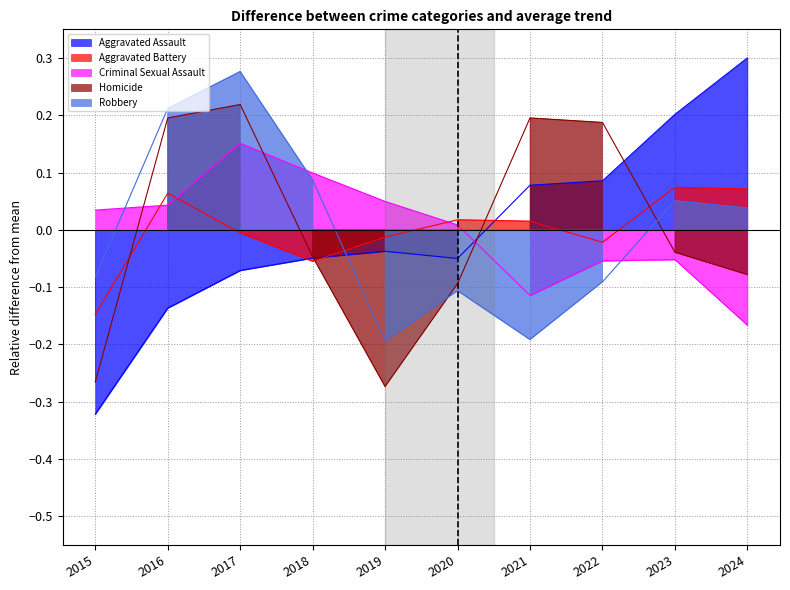

Reading left to right, transcribe all the data shown in this chart.

Aggravated Assault: 2015=-0.3	2016=-0.1	2017=-0.1	2018=-0.0	2019=-0.0	2020=-0.0	2021=0.1	2022=0.1	2023=0.2	2024=0.3
Aggravated Battery: 2015=-0.1	2016=0.1	2017=-0.0	2018=-0.1	2019=-0.0	2020=0.0	2021=0.0	2022=-0.0	2023=0.1	2024=0.1
Criminal Sexual Assault: 2015=0.0	2016=0.0	2017=0.2	2018=0.1	2019=0.0	2020=0.0	2021=-0.1	2022=-0.1	2023=-0.1	2024=-0.2
Homicide: 2015=-0.3	2016=0.2	2017=0.2	2018=-0.0	2019=-0.3	2020=-0.1	2021=0.2	2022=0.2	2023=-0.0	2024=-0.1
Robbery: 2015=-0.1	2016=0.2	2017=0.3	2018=0.1	2019=-0.2	2020=-0.1	2021=-0.2	2022=-0.1	2023=0.1	2024=0.0